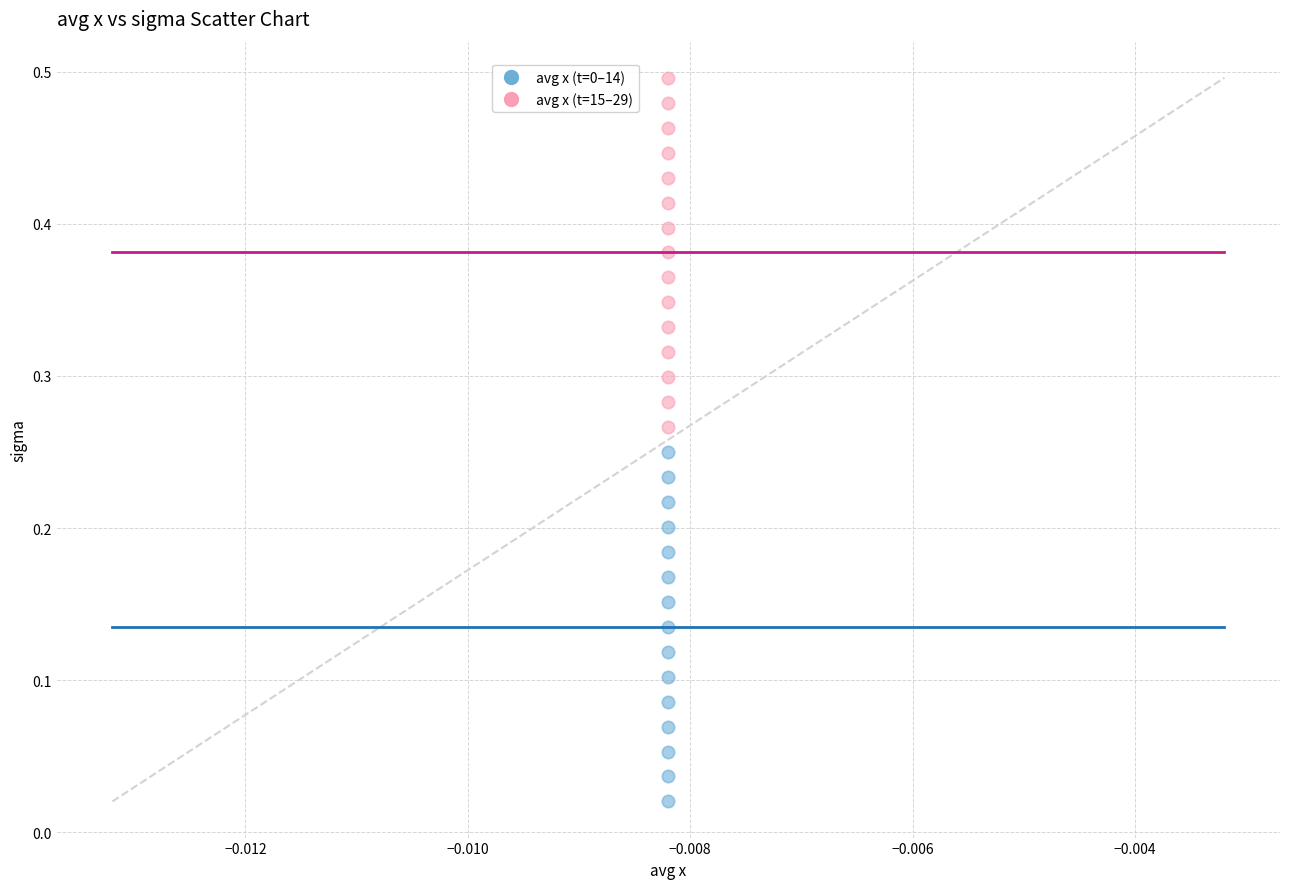

Which series reaches the maximum Y coordinate?

avg x (t=15–29)